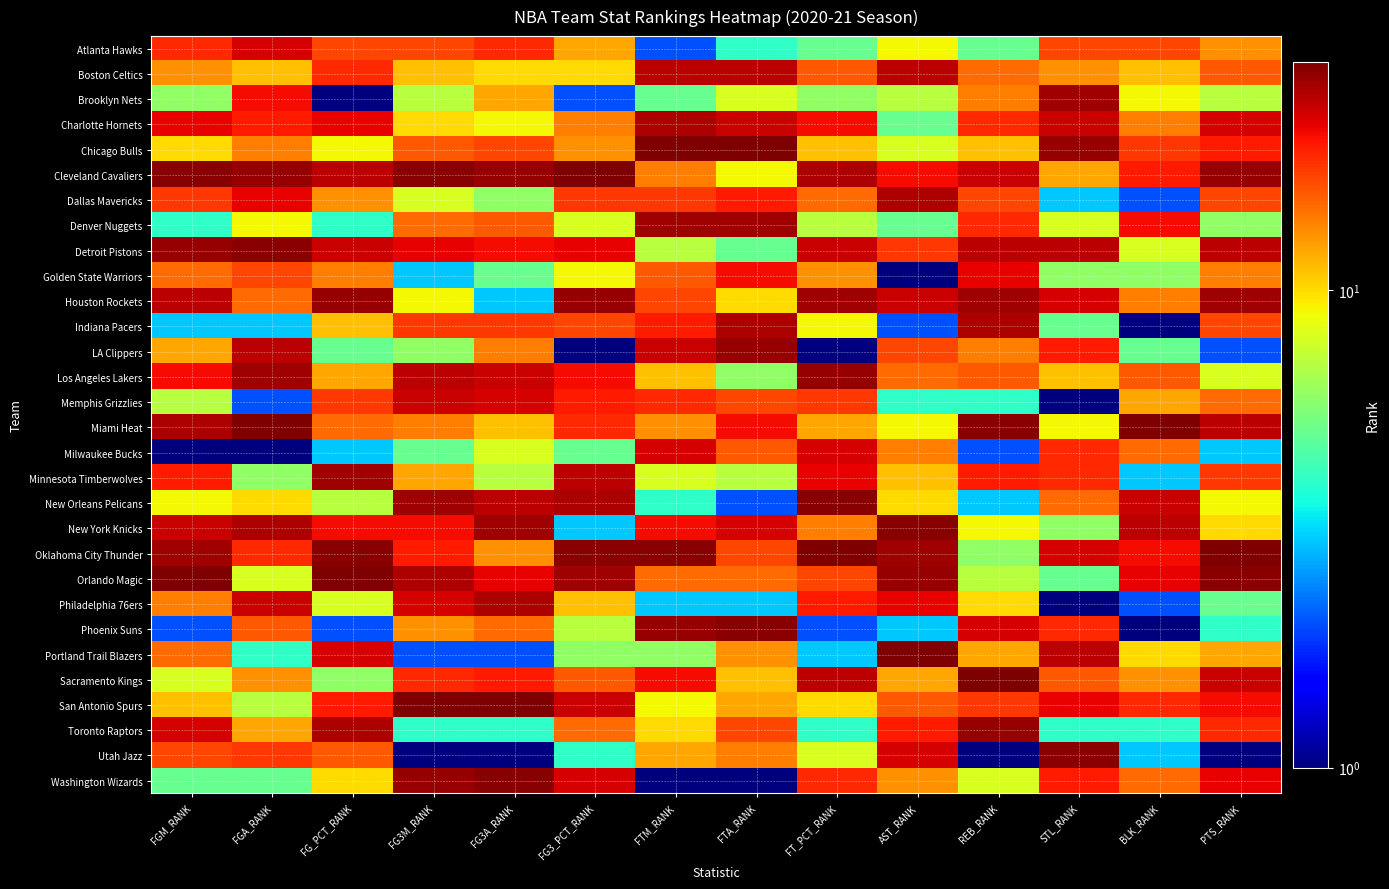

Which label corresponds to the largest value in the chart?

FTM_RANK